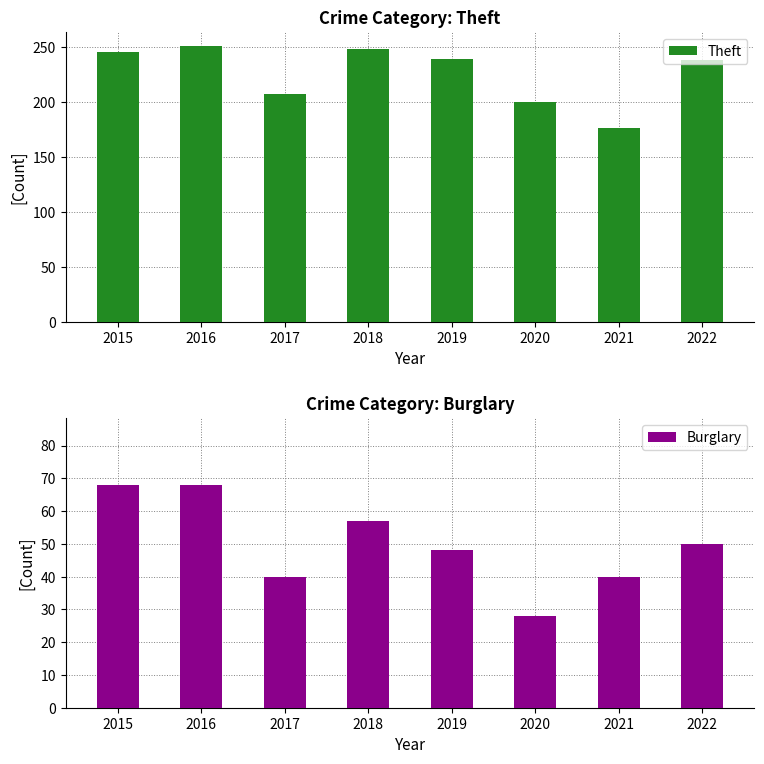

Does the chart contain any negative values?

No